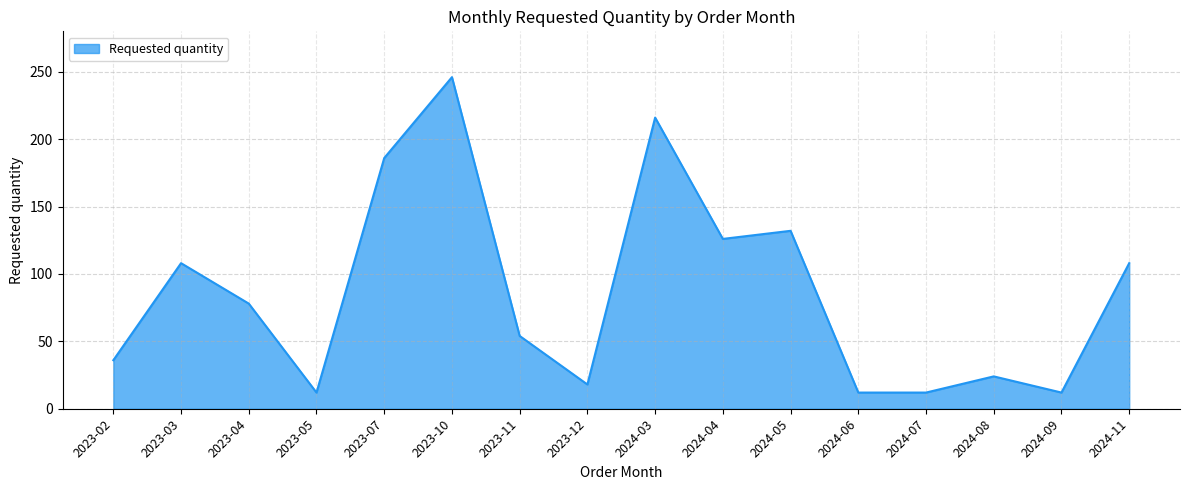

What position from the left is 2024-11?

16